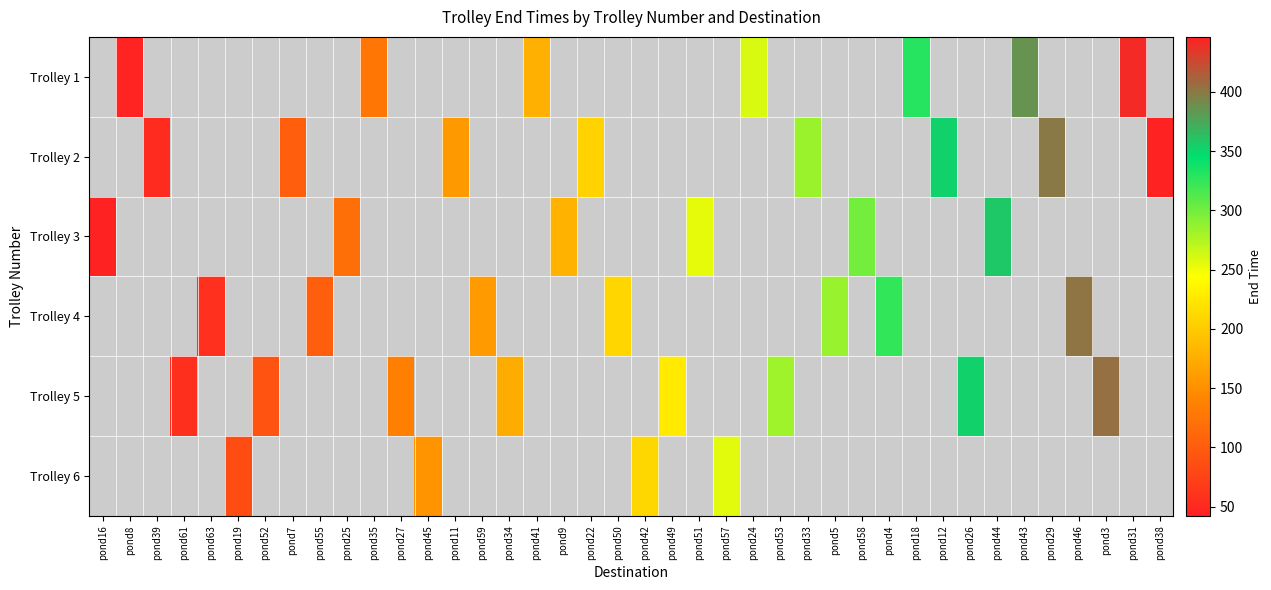

What is the smallest value displayed?

42.2